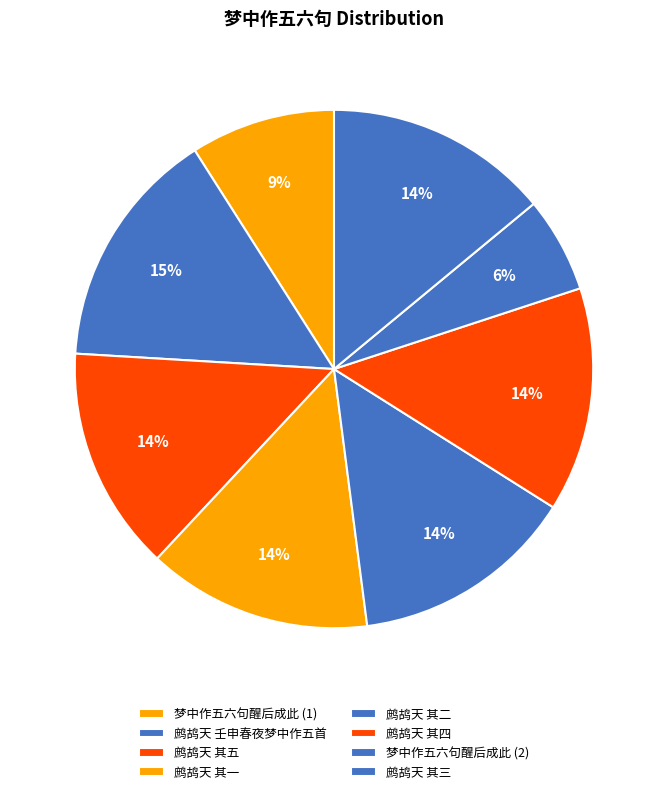

Count the number of slices in the pie.

8